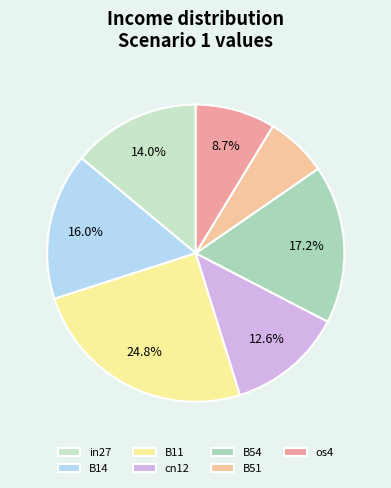

The B11 slice represents 13% of the pie. True or false?

False